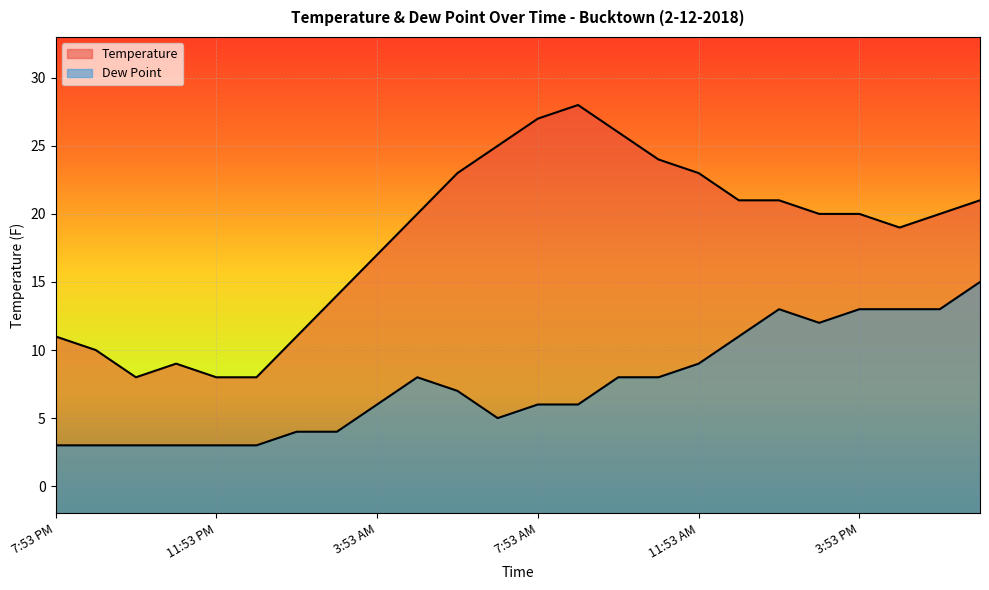

Rank the categories by Temperature value from lowest to highest.

9:53 PM, 11:53 PM, 12:53 AM, 10:53 PM, 8:53 PM, 7:53 PM, 1:53 AM, 2:53 AM, 3:53 AM, 4:53 PM, 4:53 AM, 2:53 PM, 3:53 PM, 5:53 PM, 12:53 PM, 1:53 PM, 6:53 PM, 5:53 AM, 11:53 AM, 10:53 AM, 6:53 AM, 9:53 AM, 7:53 AM, 8:53 AM